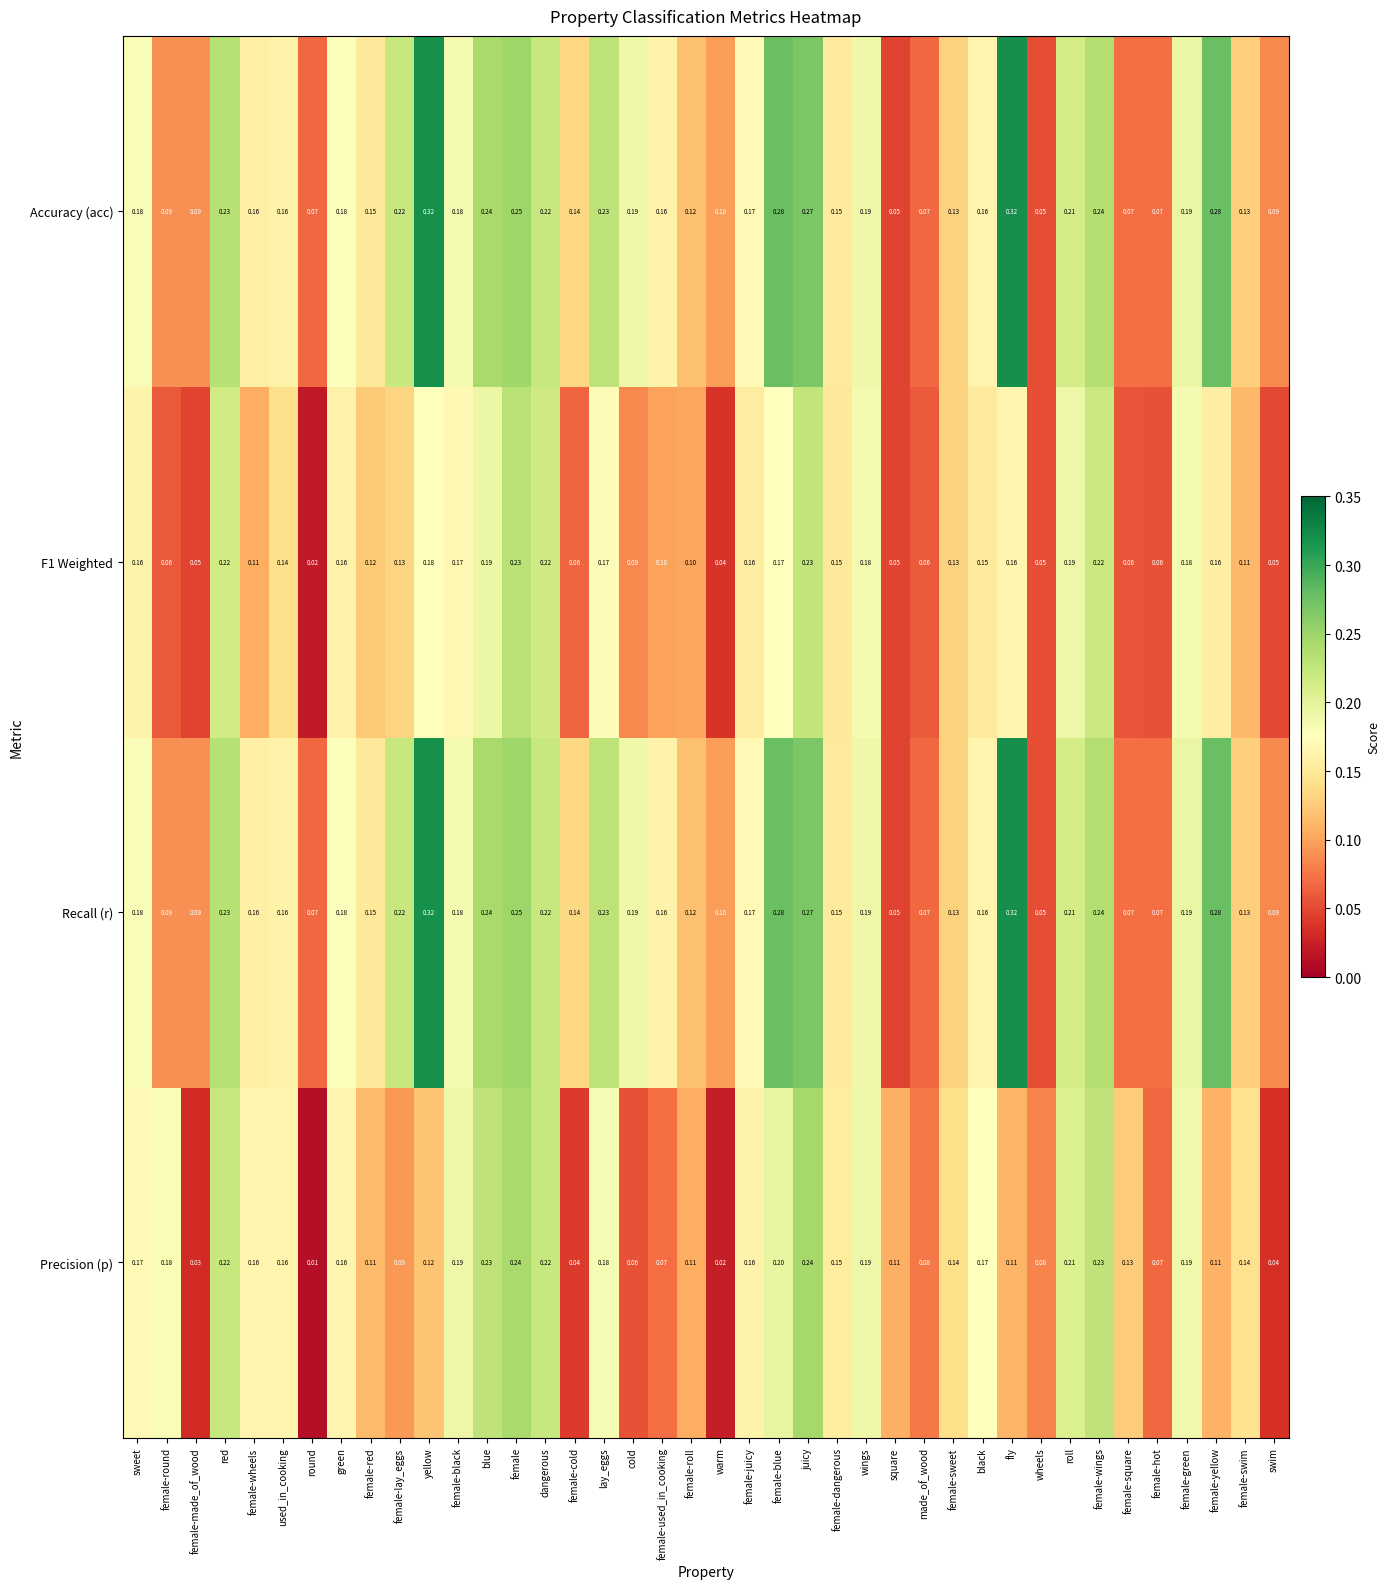

At which label is Precision (p) closest to 0?

round